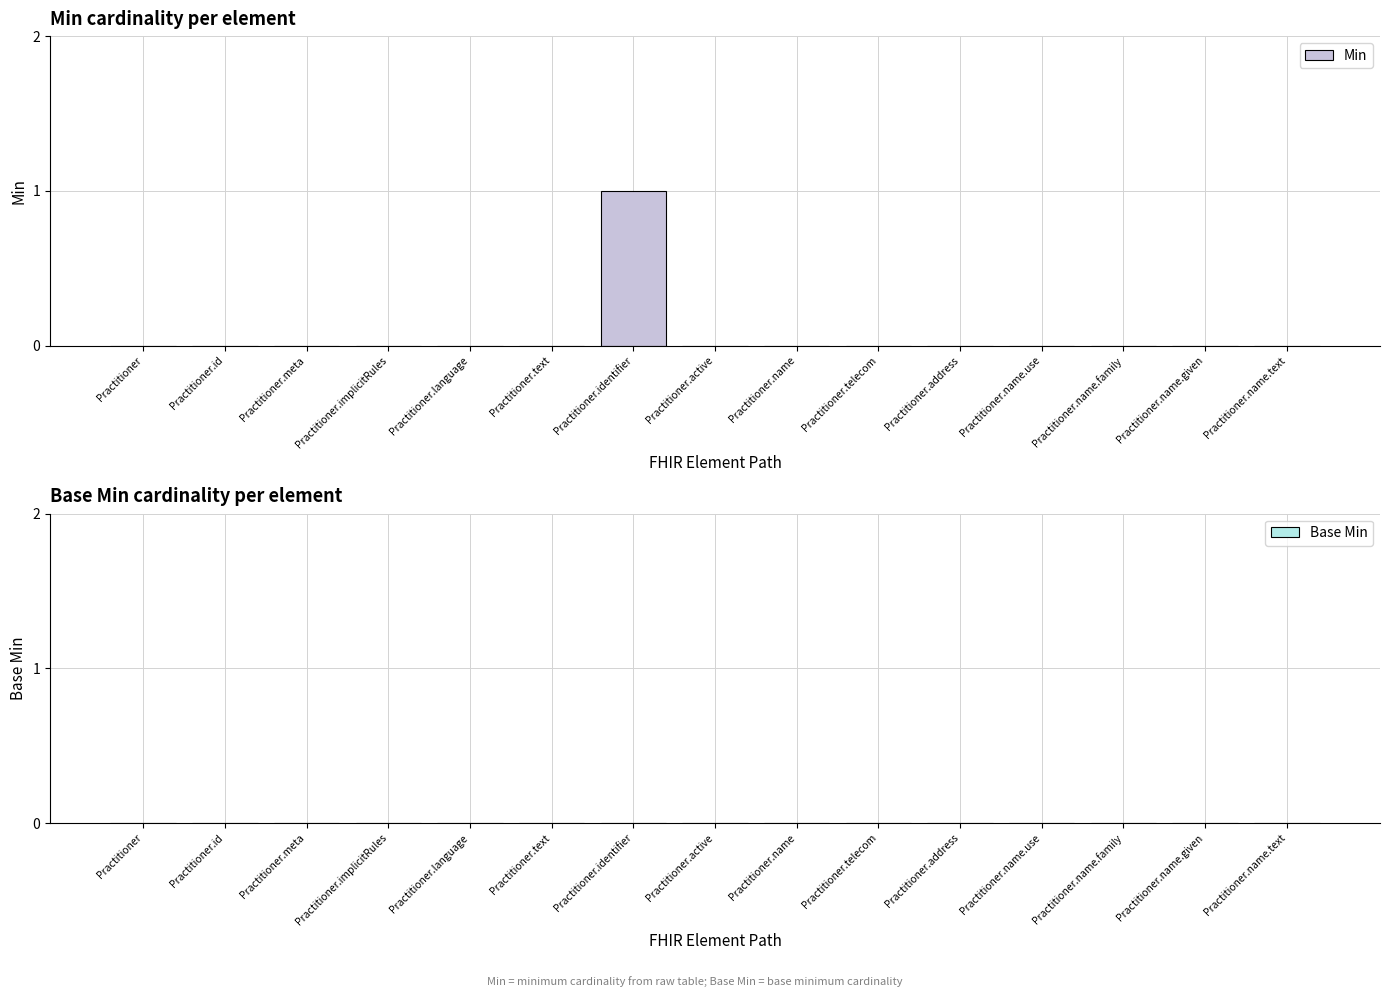

At which category does the chart reach its peak across all series?

Practitioner.identifier